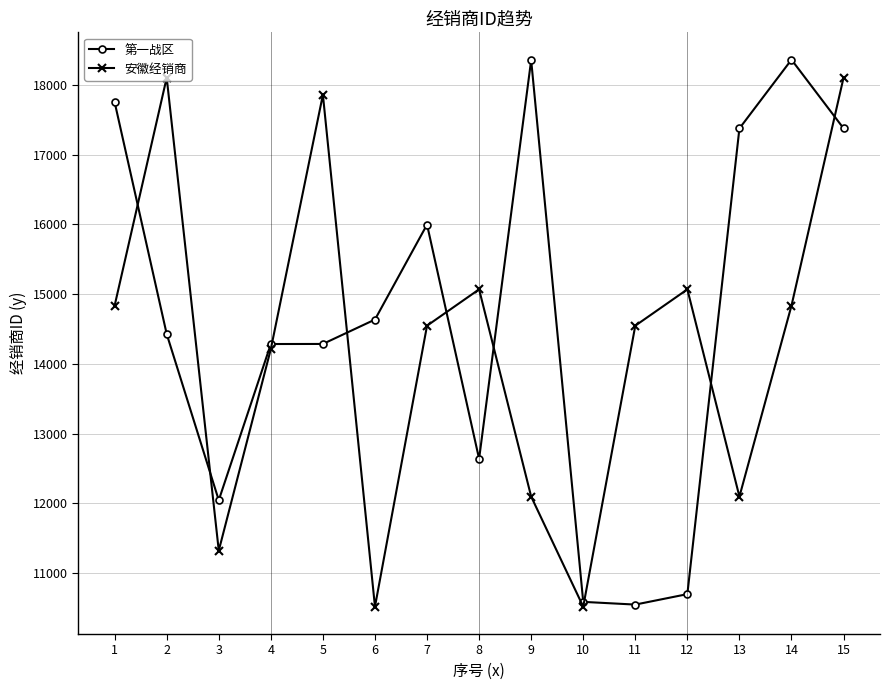

What is the smallest value displayed?

10517